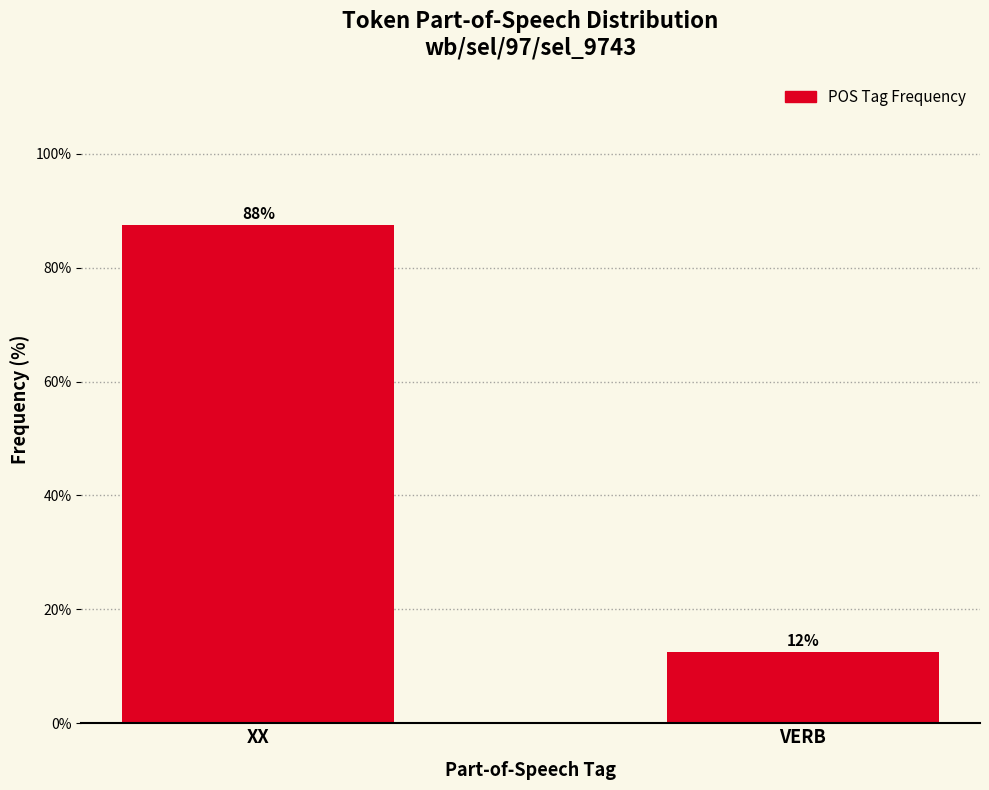

The value at XX is 34.5. True or false?

False